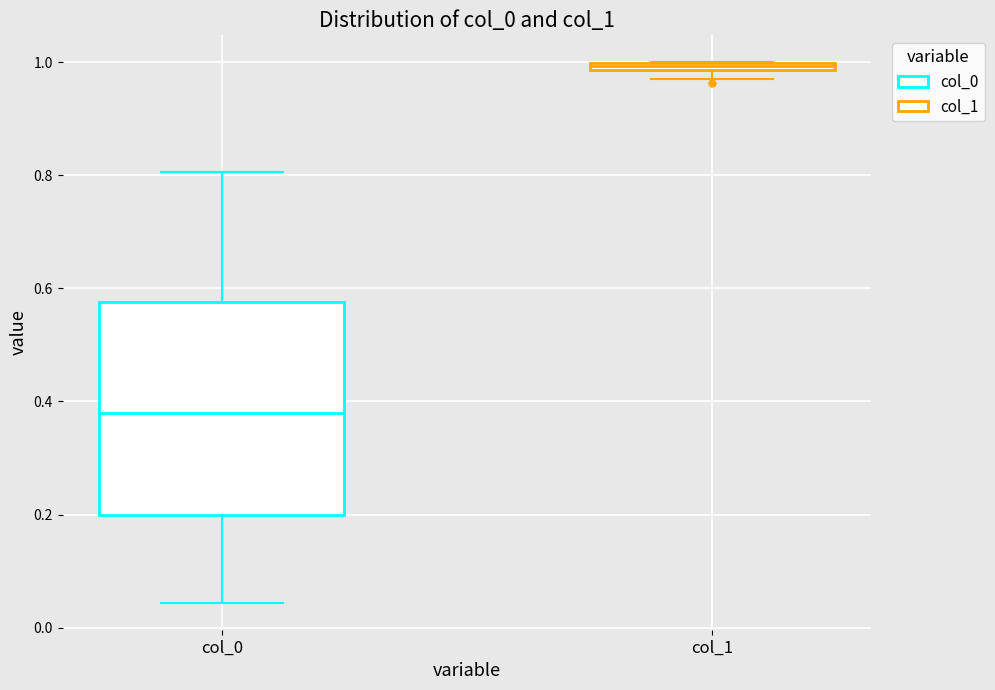

Which box's median line is the highest?

col_1